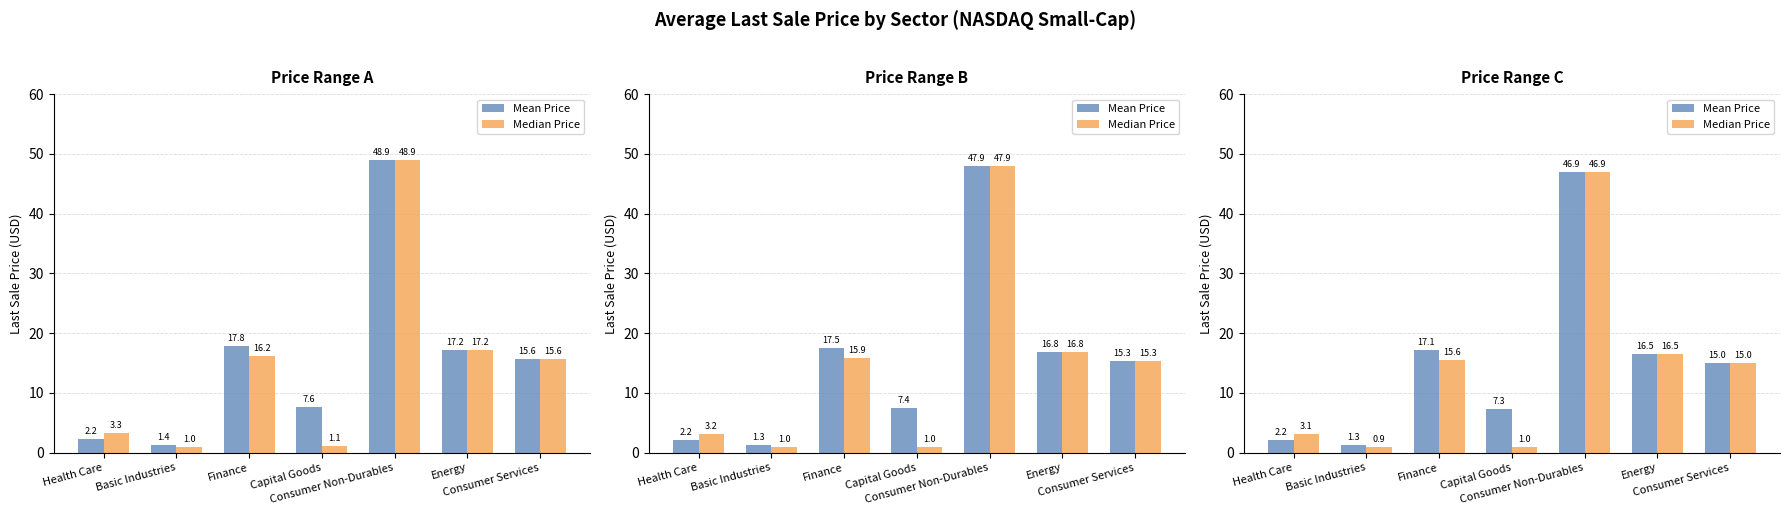

What is the total value across all series at Consumer Non-Durables?

93.9